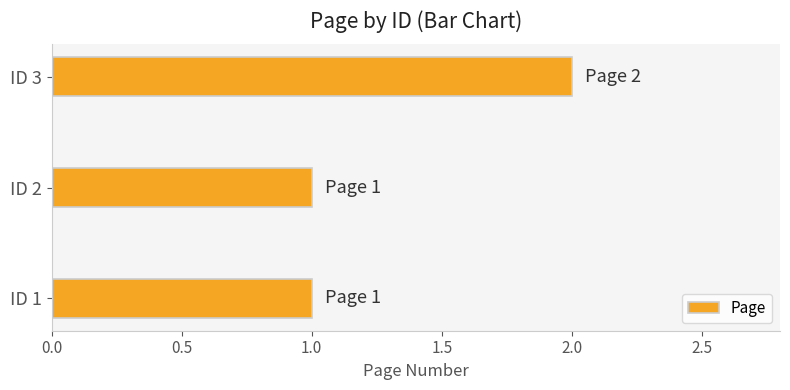

Which label corresponds to the largest value in the chart?

ID 3